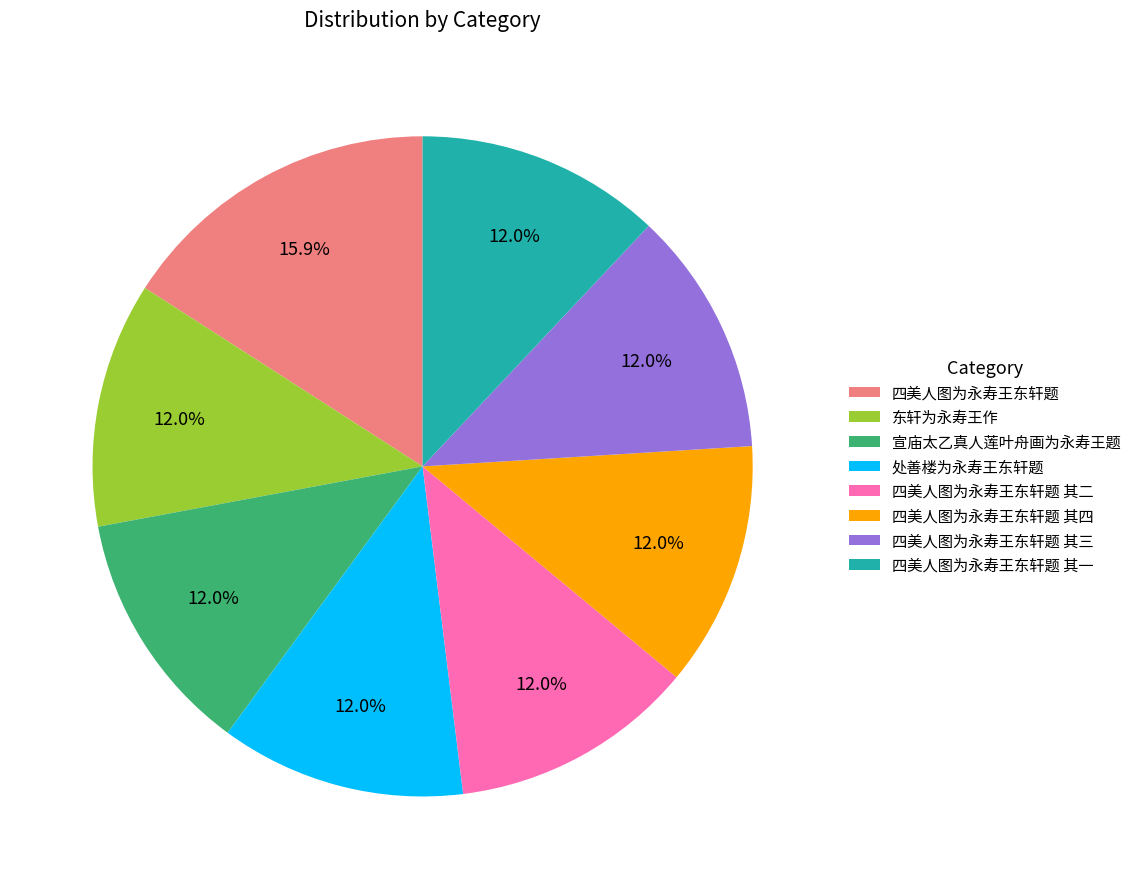

To the nearest percent, what percentage of the pie is 宣庙太乙真人莲叶舟画为永寿王题?

12%